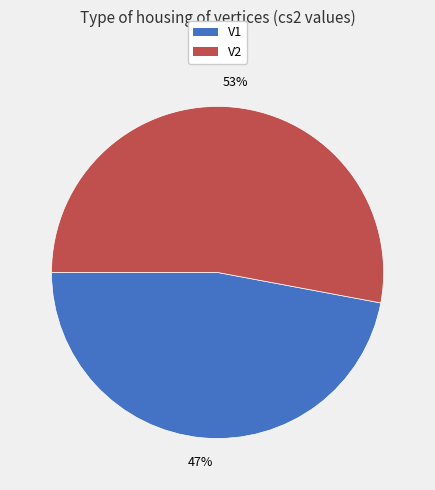

Which category has the smallest portion of the pie?

V1